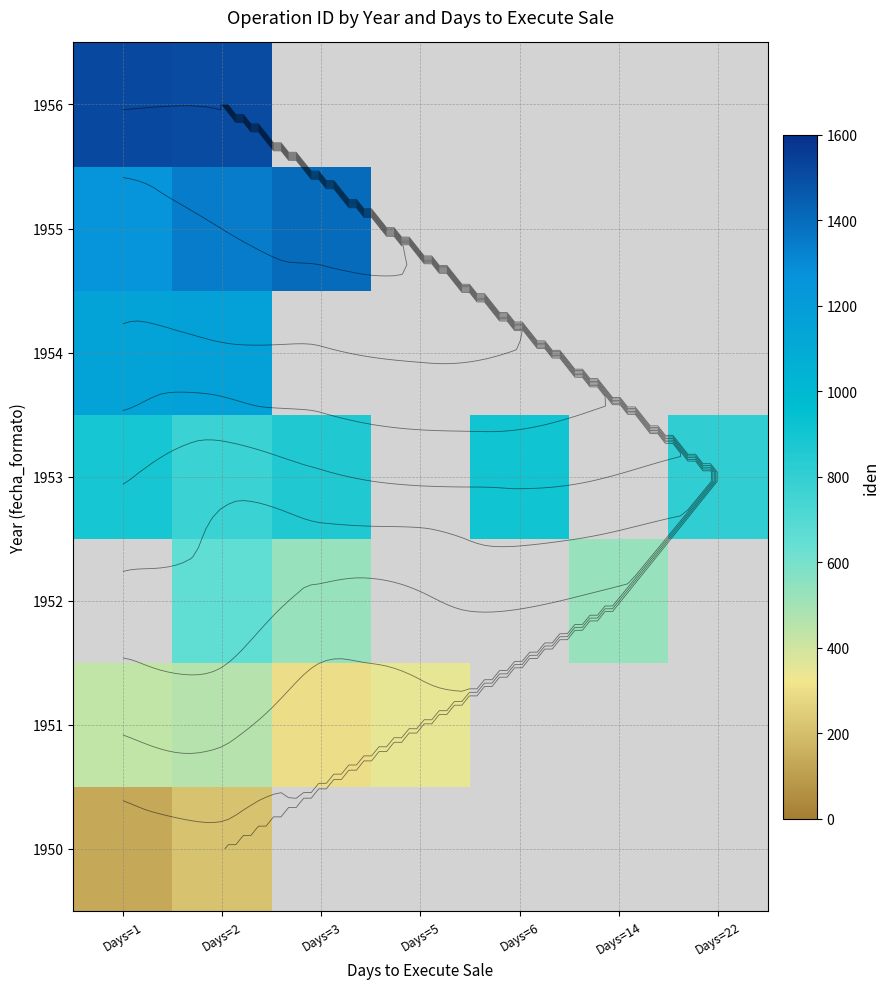

At which label does 1952 reach its peak?

Days=2